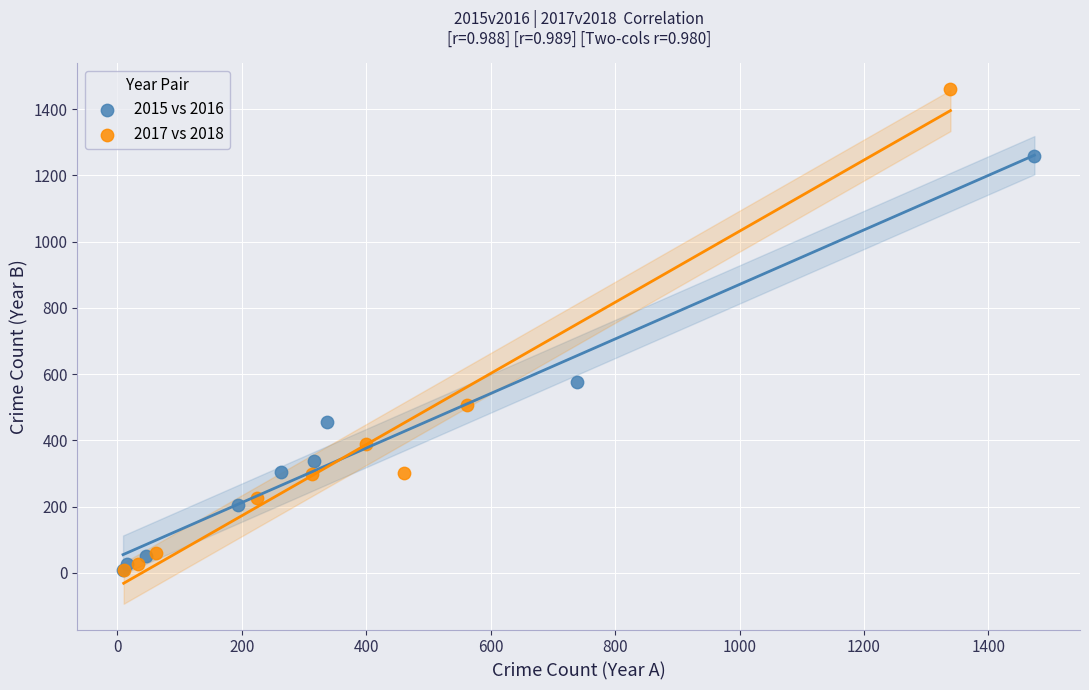

Which series has the widest spread of Y values?

2017 vs 2018